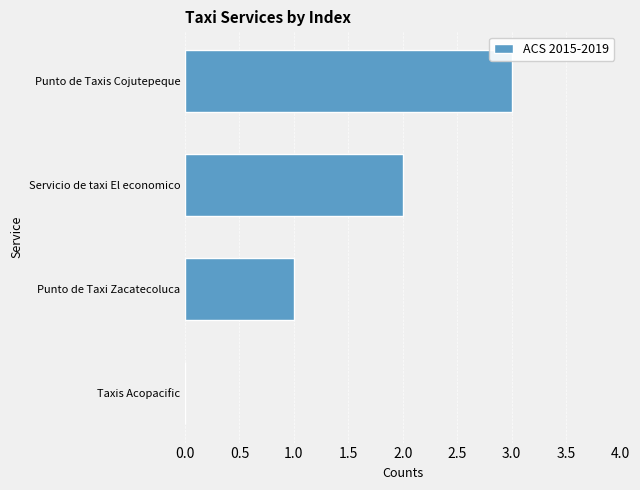

Between Servicio de taxi El economico and Taxis Acopacific, which is larger?

Servicio de taxi El economico